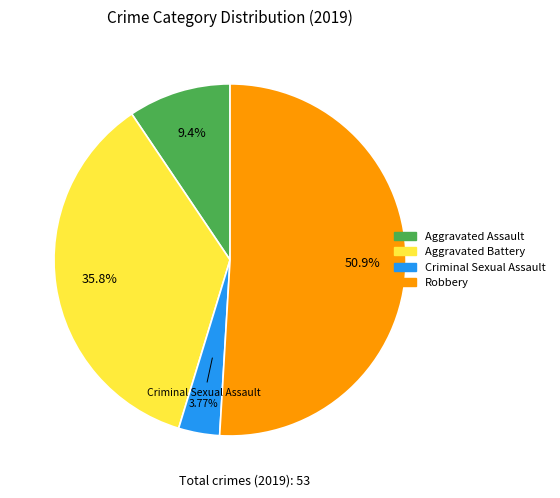

Is there any slice that represents more than half of the pie?

Yes